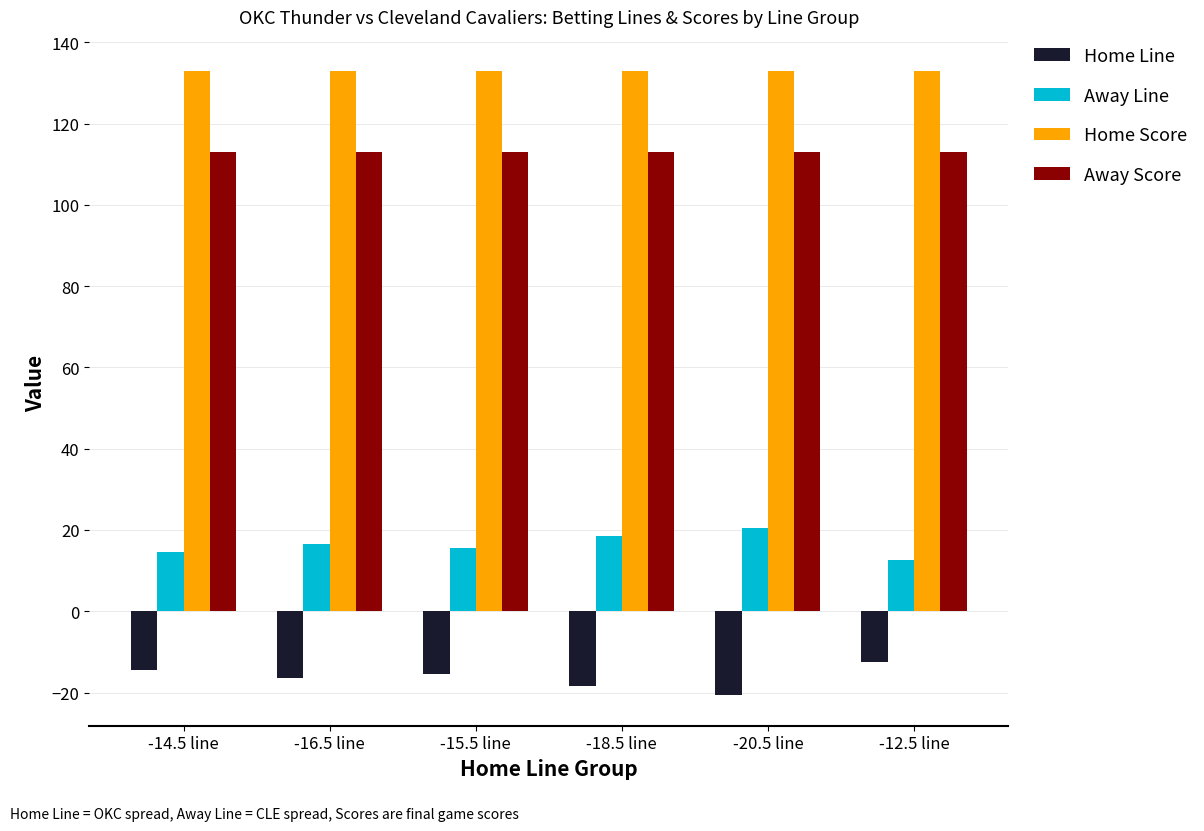

What is the value of the Home Line bar at the 1st from the left?

-14.5